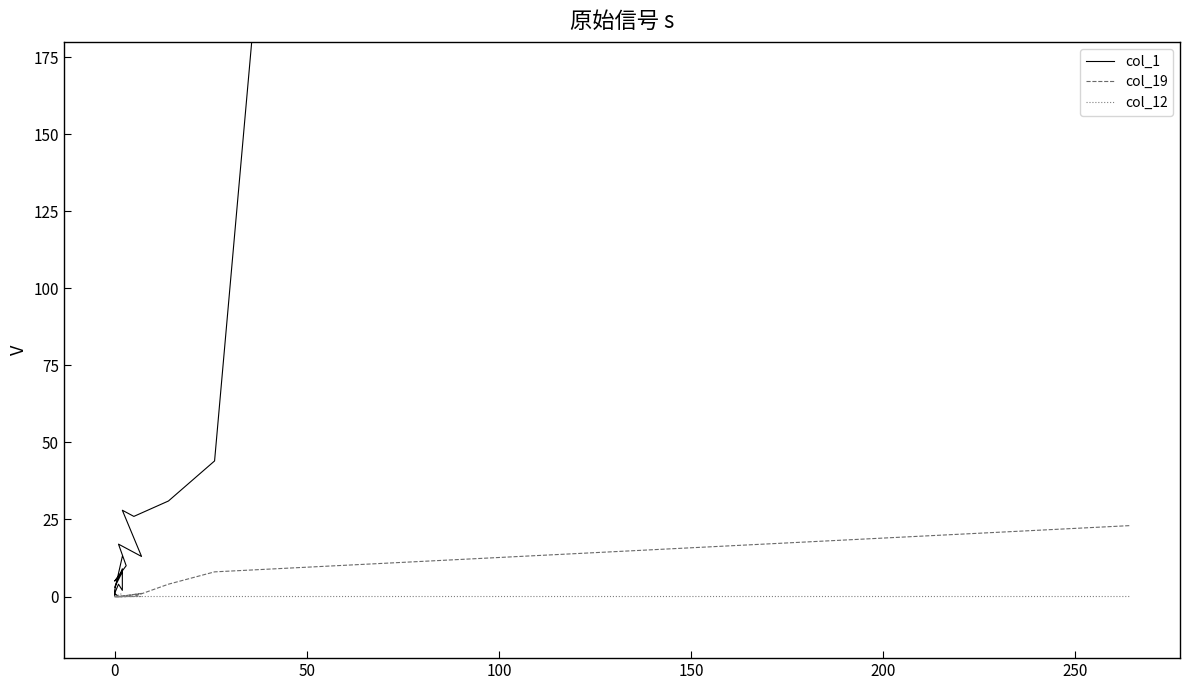

Reading right to left, what are all the values shown in this chart?

col_1: 13	2	0	0	0	1	4	2	9	3	8	5	10	17	13	28	26	31	44	3394
col_19: 0	0	0	0	0	0	0	0	0	0	0	0	0	0	1	0	0	4	8	23
col_12: 1	0	0	0	0	0	0	0	0	0	0	0	0	0	0	0	0	0	0	0